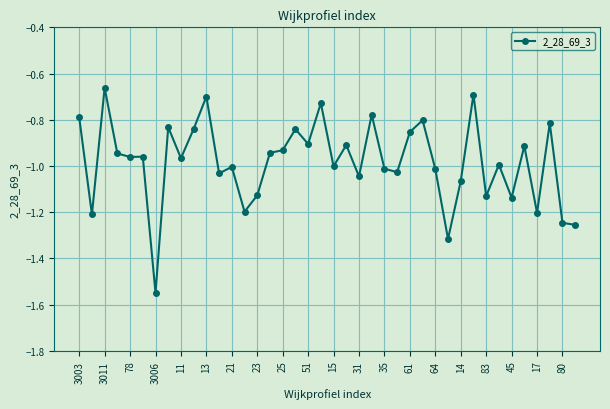

True or false: there are more than 2 points higher than both neighbors.

True